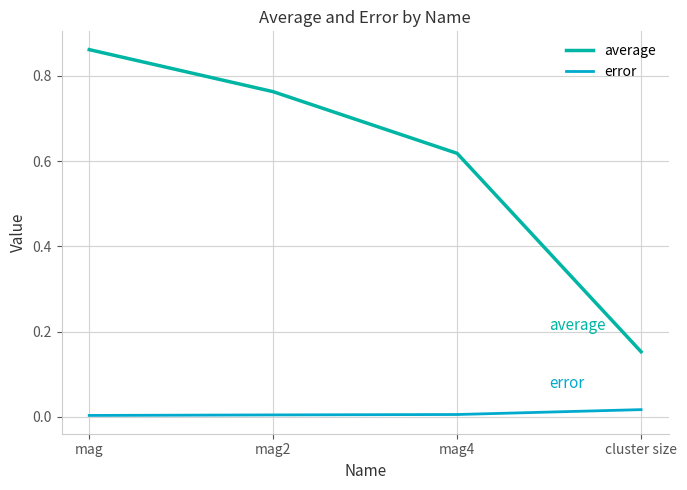

Which category has the highest value across all series?

mag